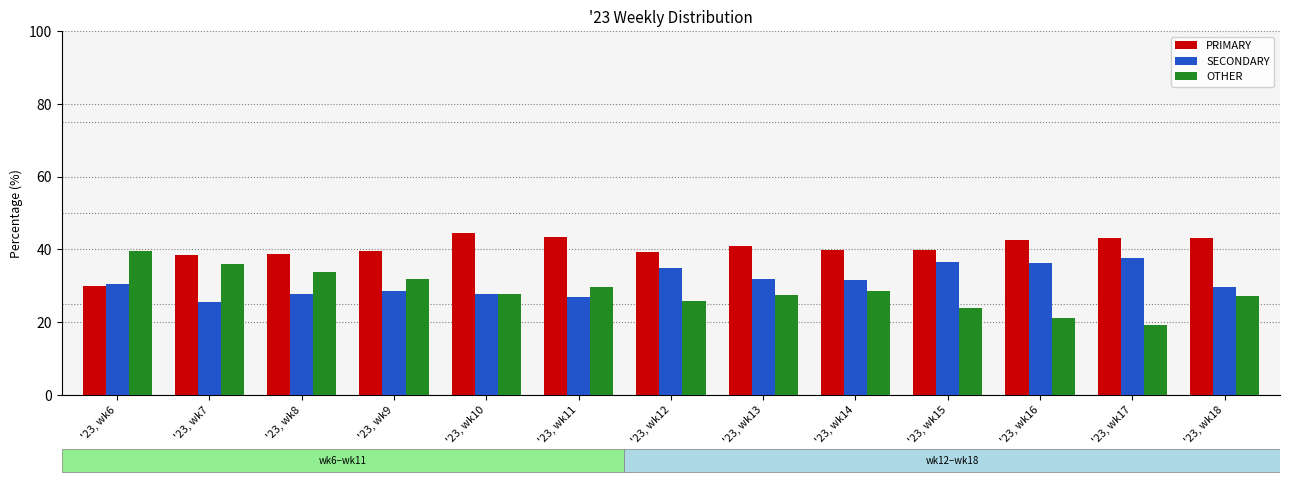

True or false: OTHER has a value of 29.7 at '23, wk11.

True